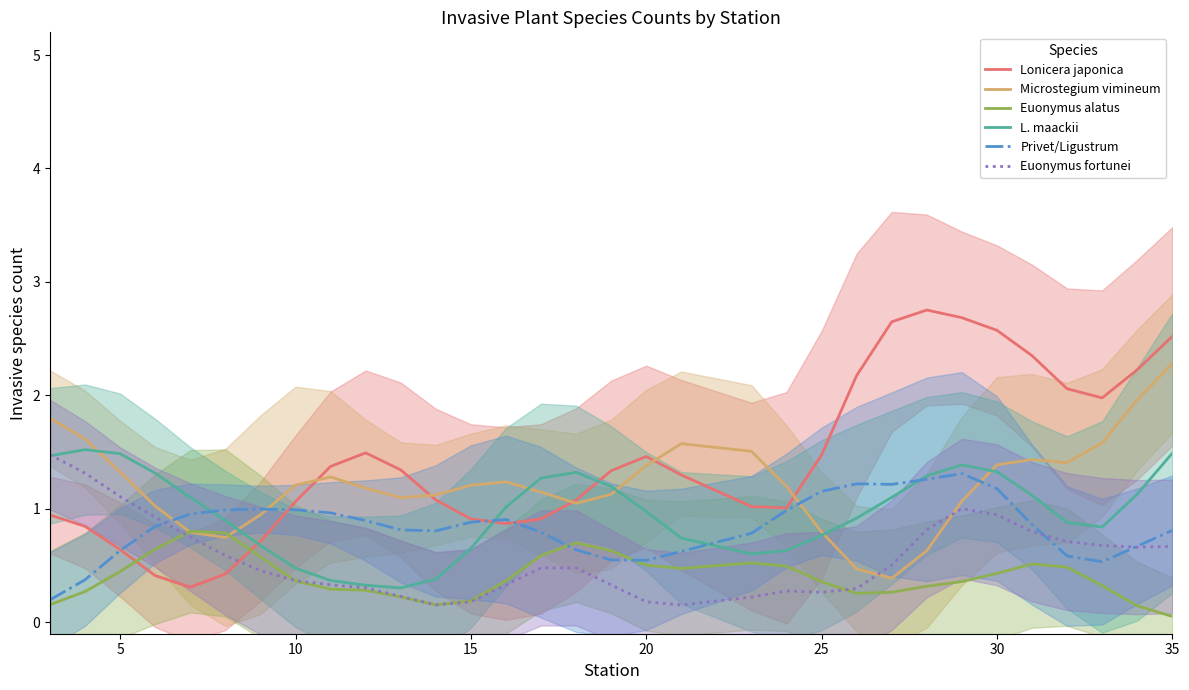

The value of L. maackii at 25 is 1.1. True or false?

False